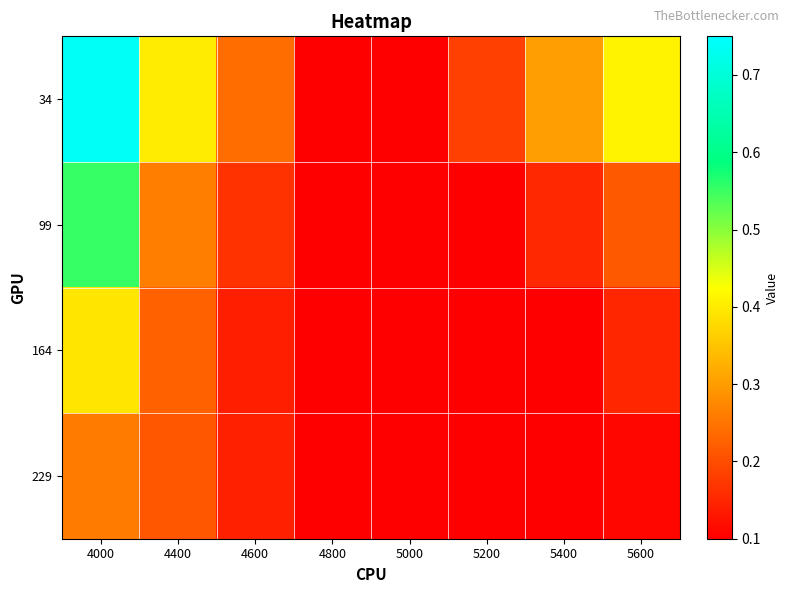

At which category is the sum across all series the highest?

4000